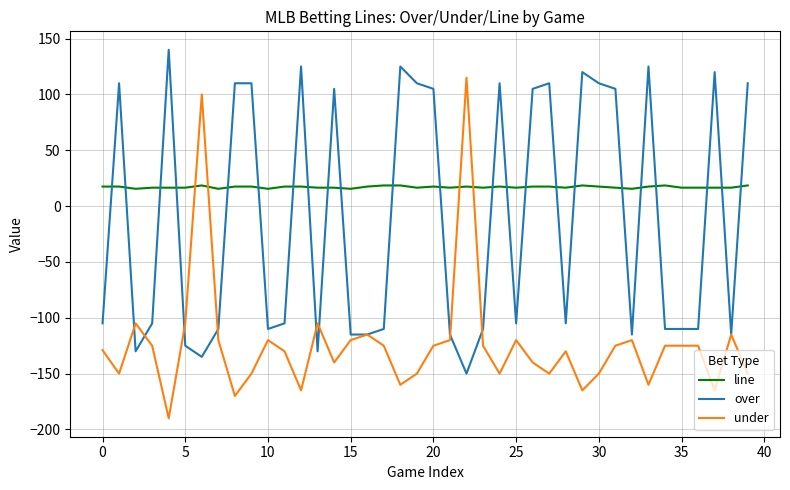

What is the greatest value displayed?

140.0